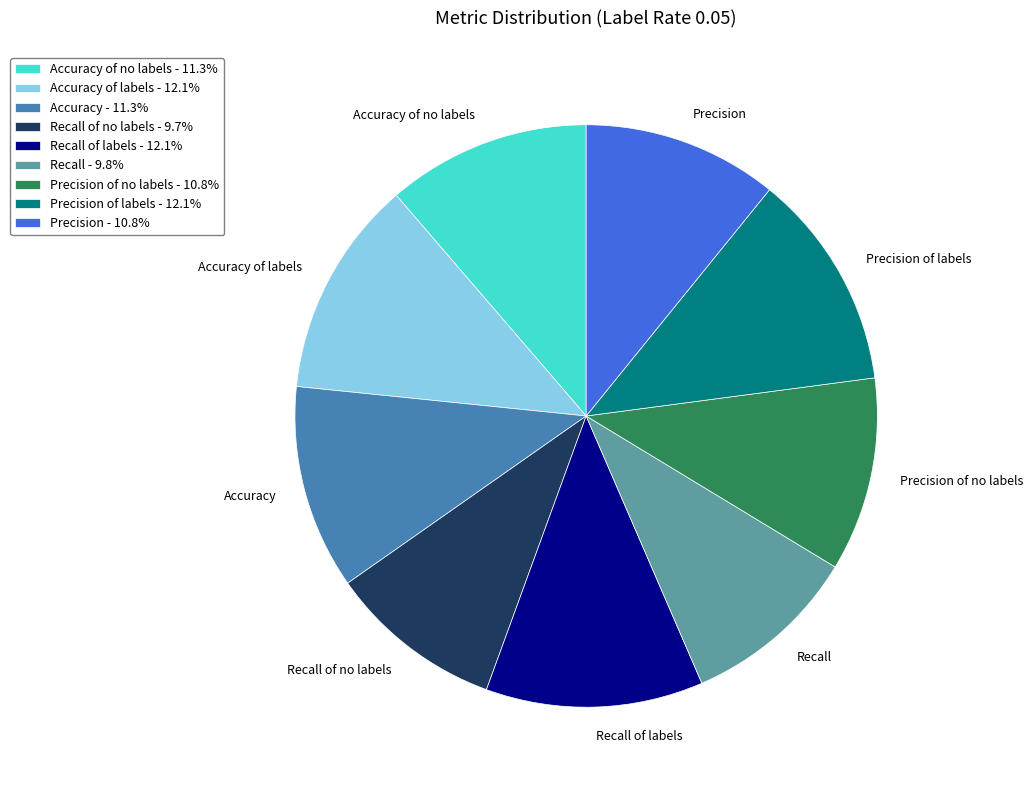

The Accuracy slice represents 11% of the pie. True or false?

True